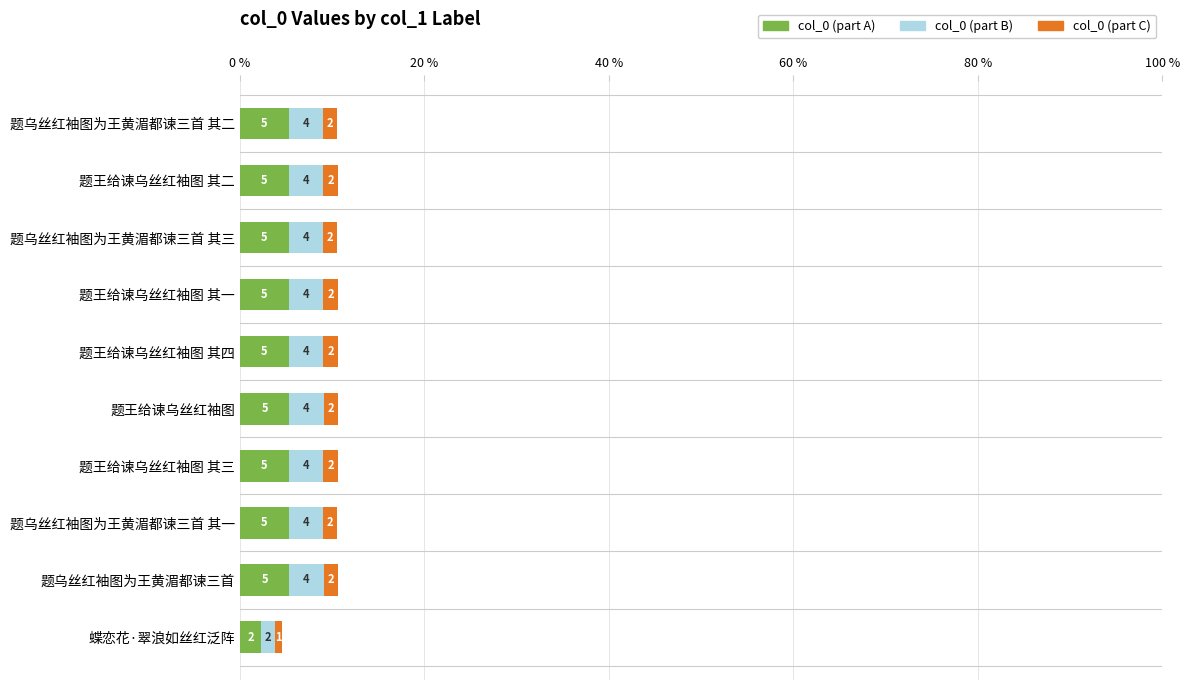

Rank the series by their average value, from lowest to highest.

col_0 (part C), col_0 (part B), col_0 (part A)